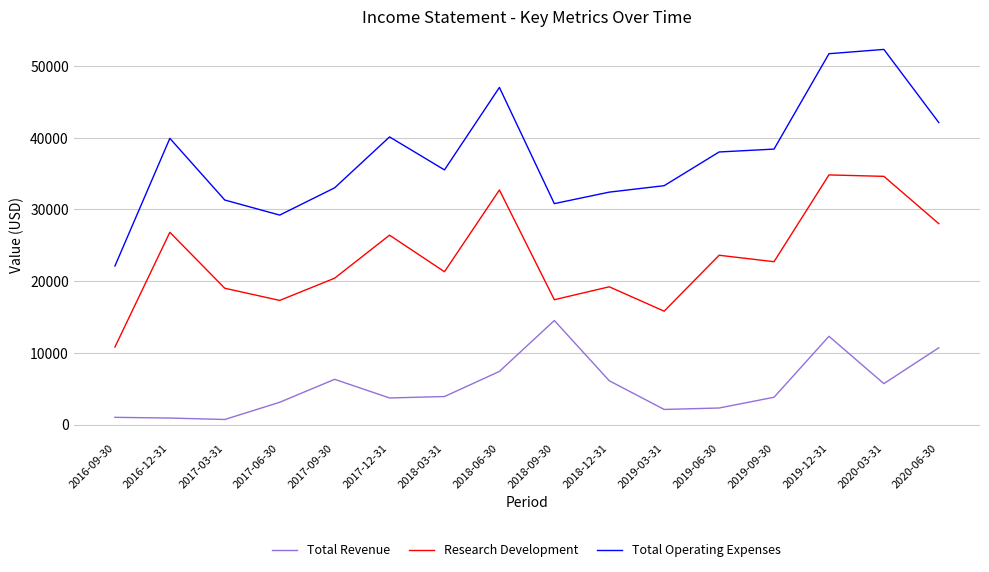

What position from the right is 2020-06-30?

1